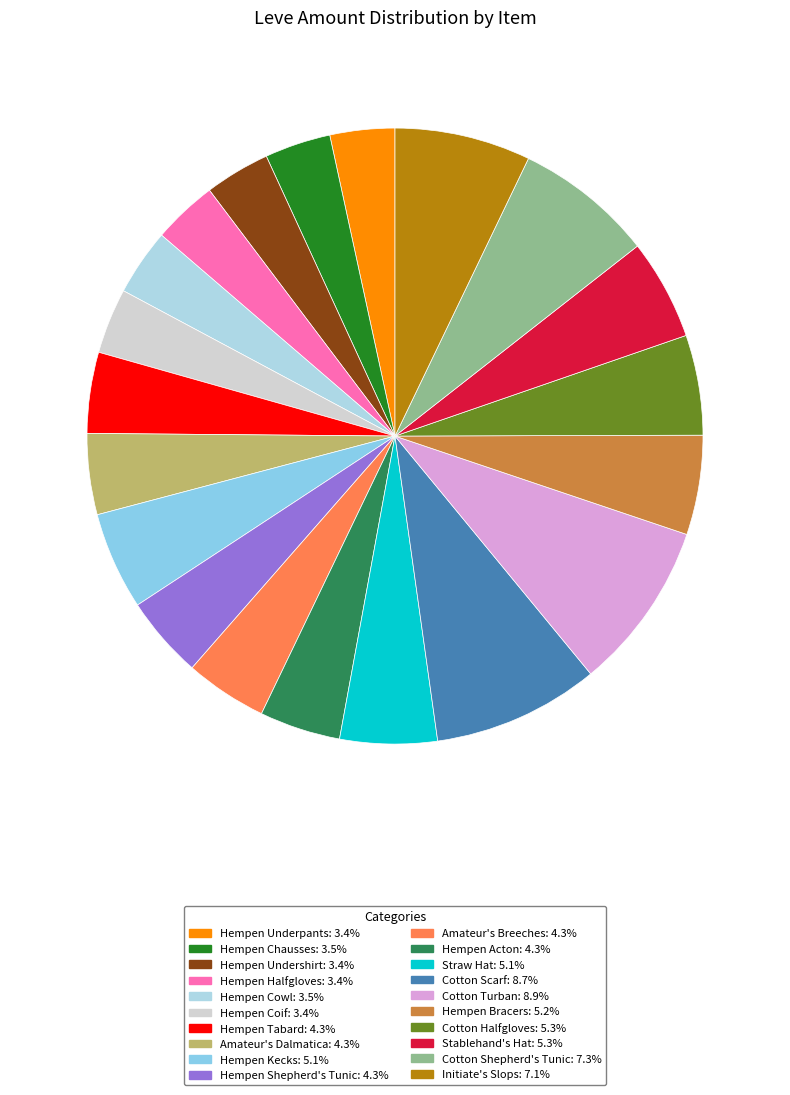

True or false: Initiate's Slops accounts for 21% of the total.

False